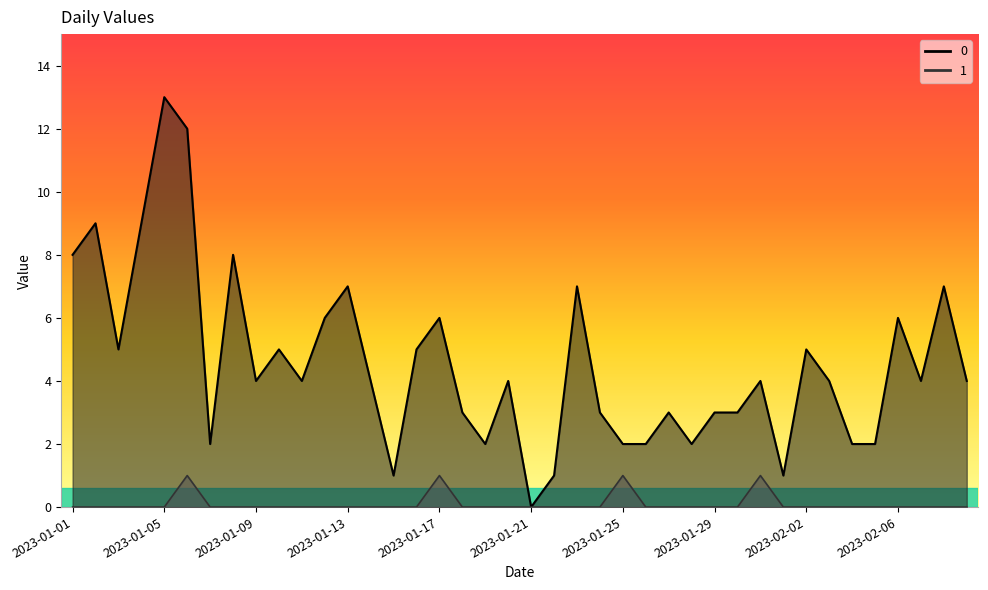

What is the difference between the 0 values at 2023-01-30 and 2023-01-07?

1